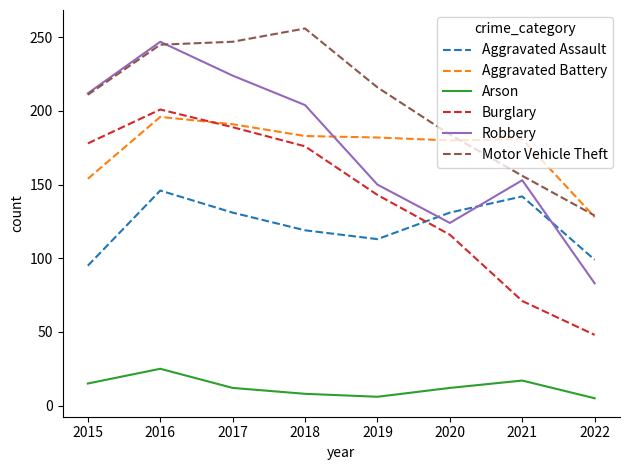

The Aggravated Battery series shows 63 at 2016. True or false?

False